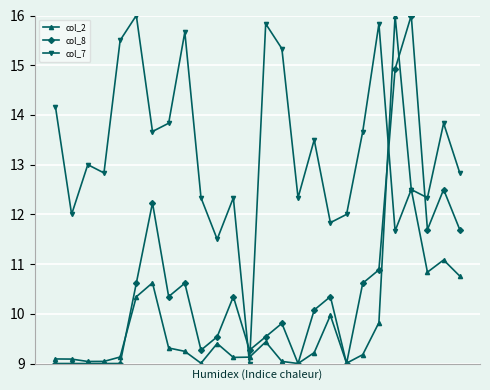

What is the sum of all col_2 values?

257.4